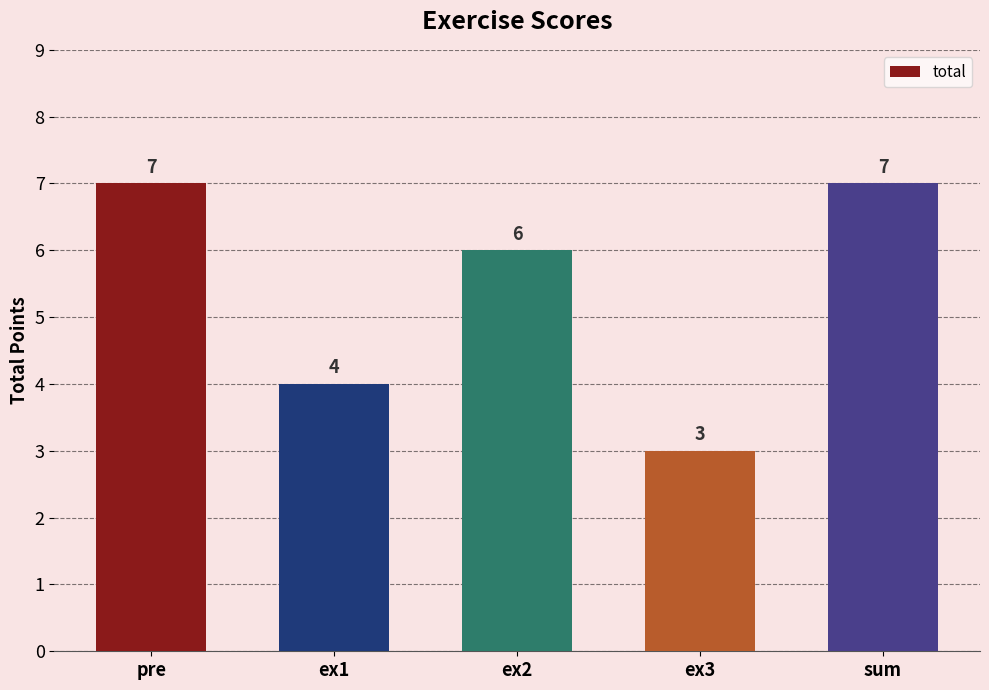

Is it true that the value at sum is 10?

False